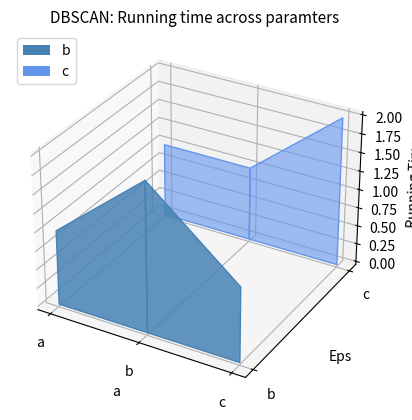

Reading right to left, list all the values displayed in this chart.

b: 1	2	1
c: 2	1	1